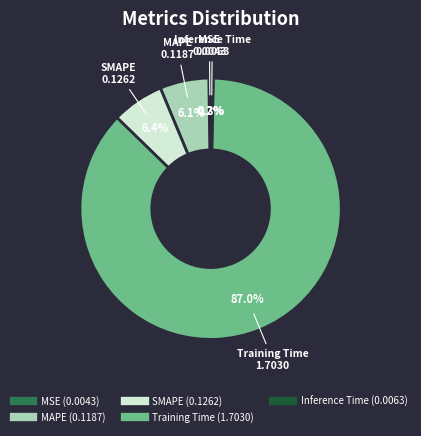

How much of the chart is everything except Training Time?

13.0%